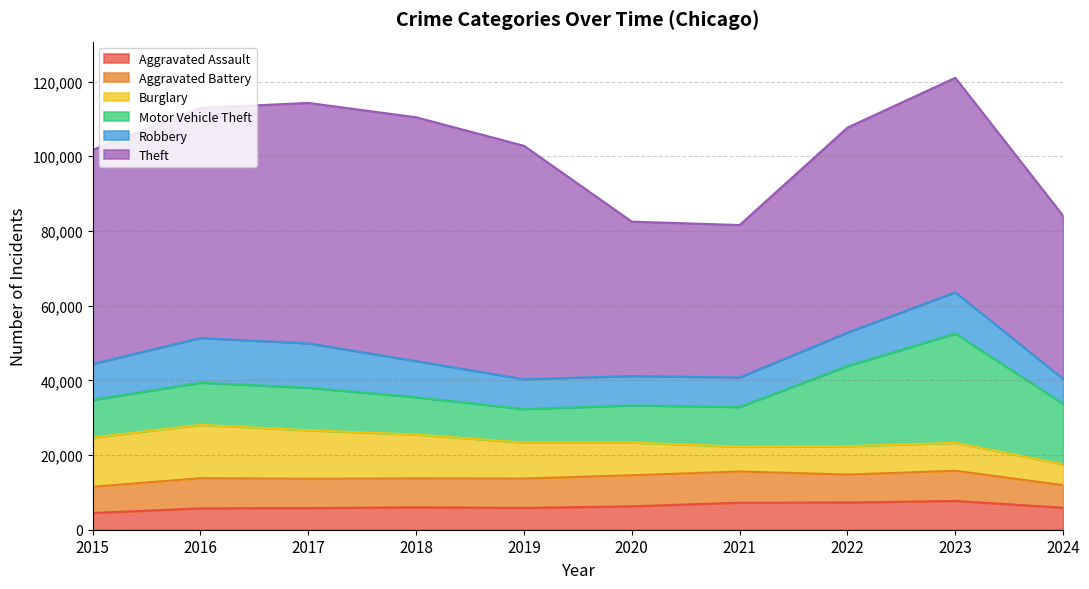

Which series has the widest spread of values?

Theft